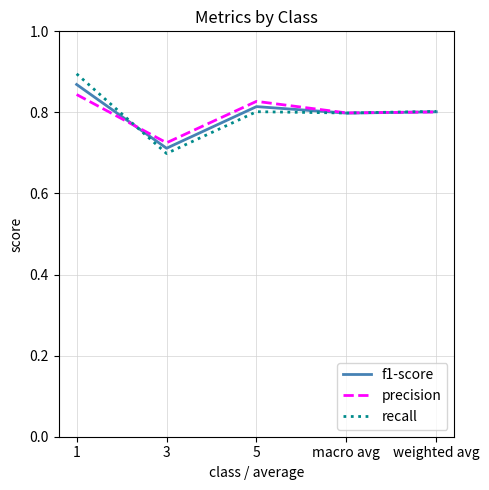

What is the sum of the f1-score values at weighted avg and macro avg?

1.6